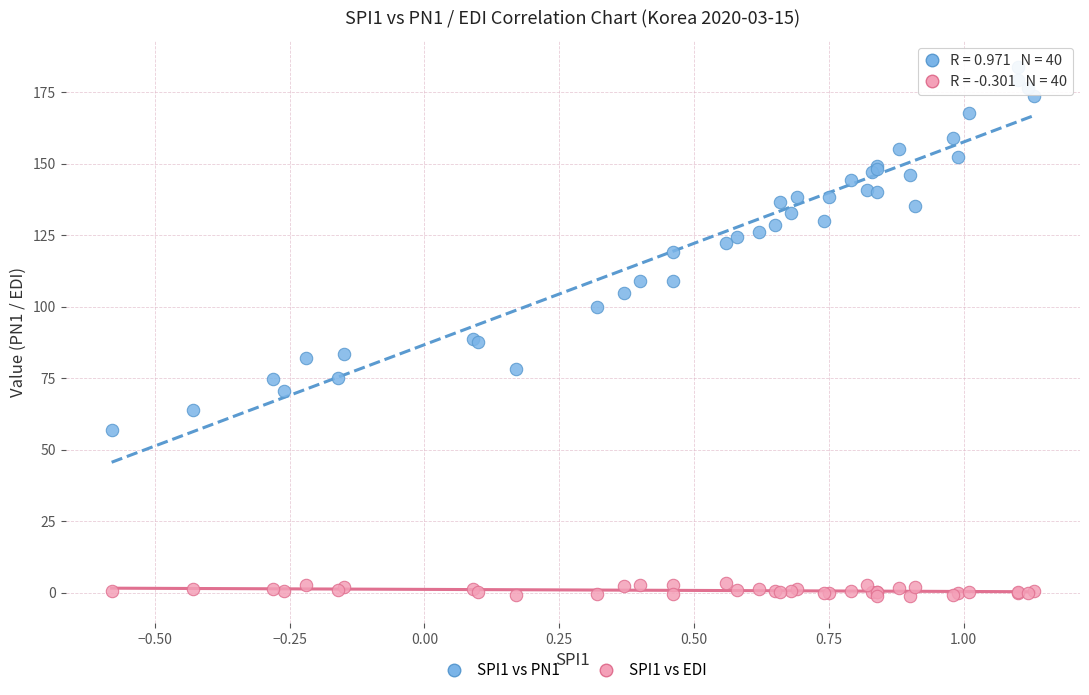

Which series reaches the minimum Y coordinate?

SPI1 vs EDI